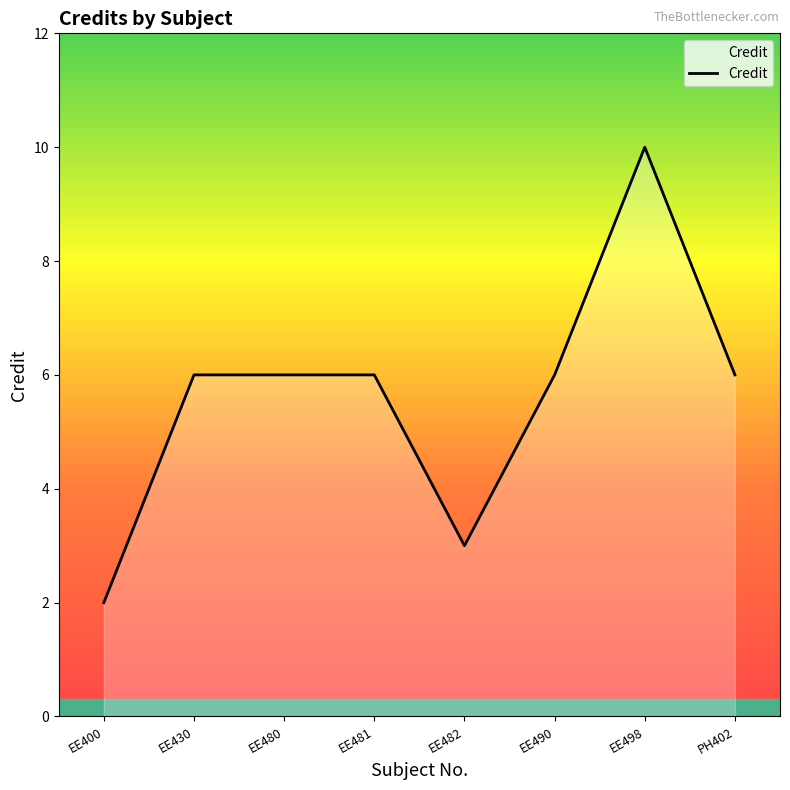

What is the minimum value shown in the chart?

2